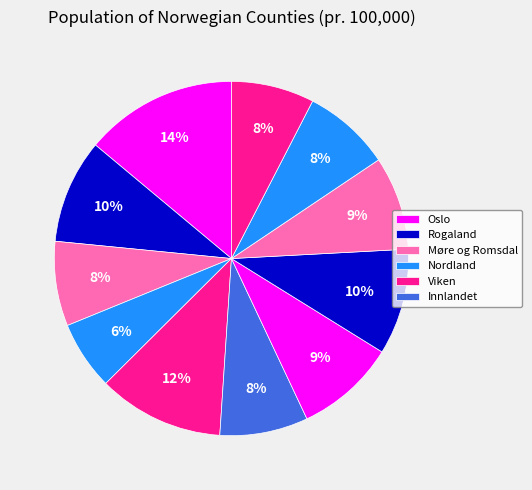

How many segments does this pie chart have?

11